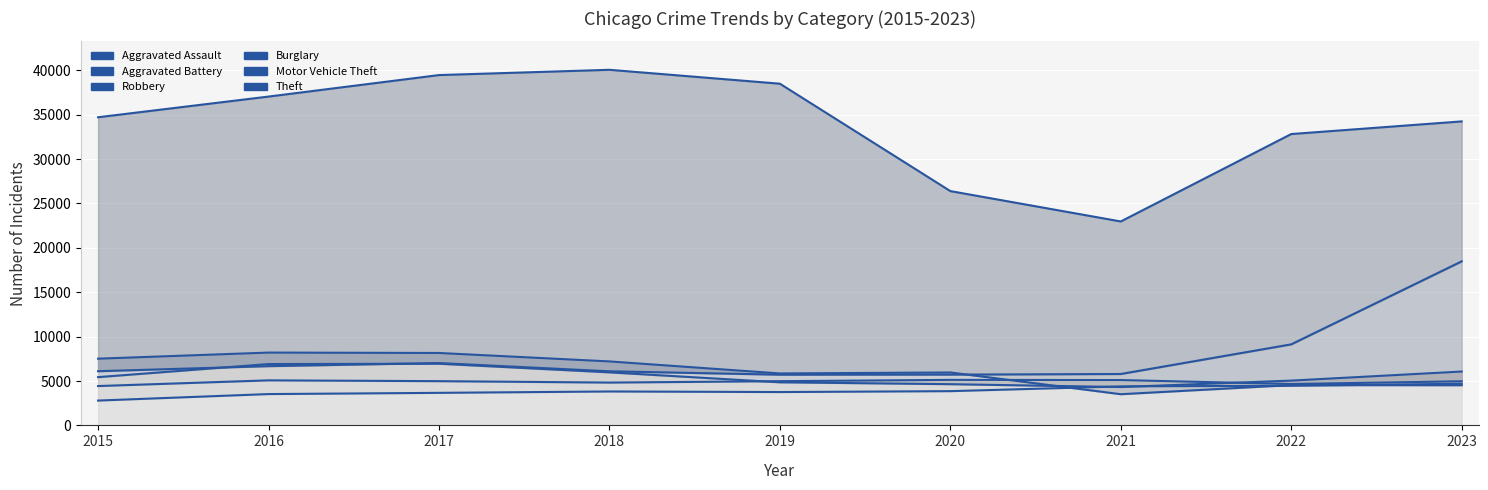

Reading left to right, transcribe all the data shown in this chart.

Aggravated Assault: 2015=2796	2016=3528	2017=3666	2018=3821	2019=3756	2020=3857	2021=4393	2022=4464	2023=4692
Aggravated Battery: 2015=4431	2016=5074	2017=4983	2018=4823	2019=4981	2020=5128	2021=5108	2022=4659	2023=4970
Robbery: 2015=5436	2016=6909	2017=6947	2018=5975	2019=4853	2020=4642	2021=4321	2022=5045	2023=6066
Burglary: 2015=7515	2016=8202	2017=8157	2018=7206	2019=5852	2020=5962	2021=3512	2022=4539	2023=4522
Motor Vehicle Theft: 2015=6104	2016=6672	2017=7022	2018=6094	2019=5712	2020=5720	2021=5790	2022=9129	2023=18478
Theft: 2015=34712	2016=37041	2017=39463	2018=40057	2019=38491	2020=26394	2021=22972	2022=32820	2023=34244